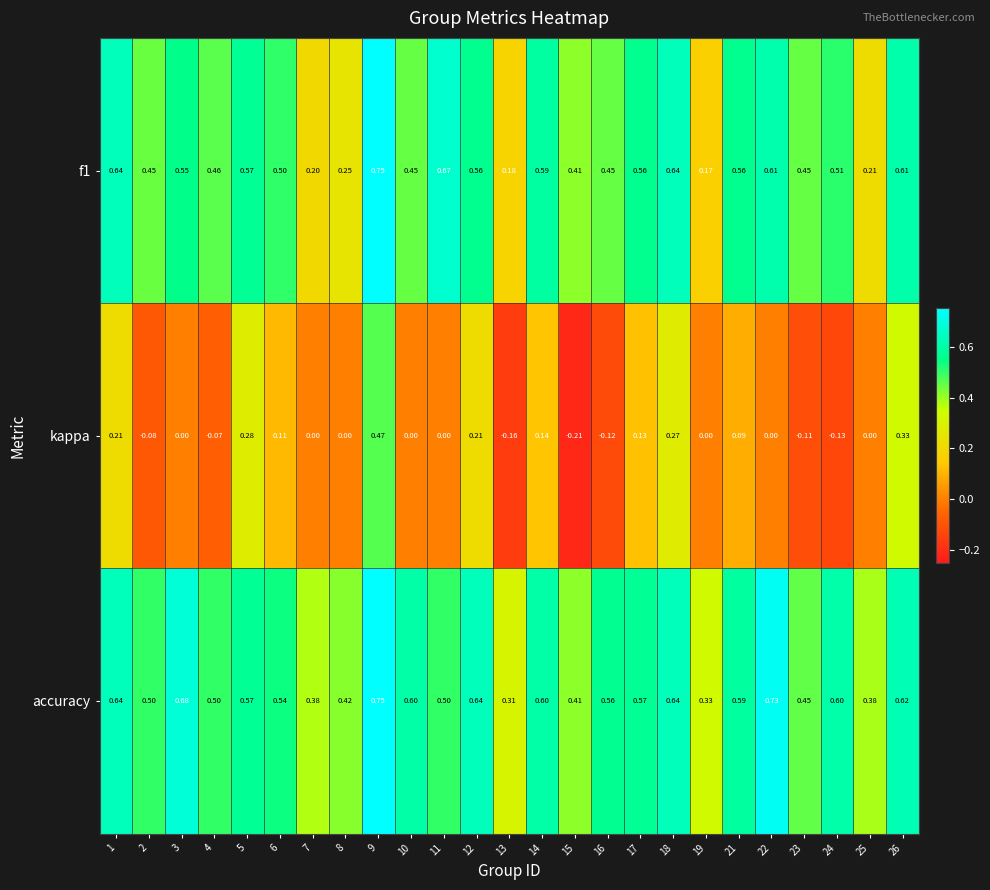

Which series has the largest total across all categories?

accuracy